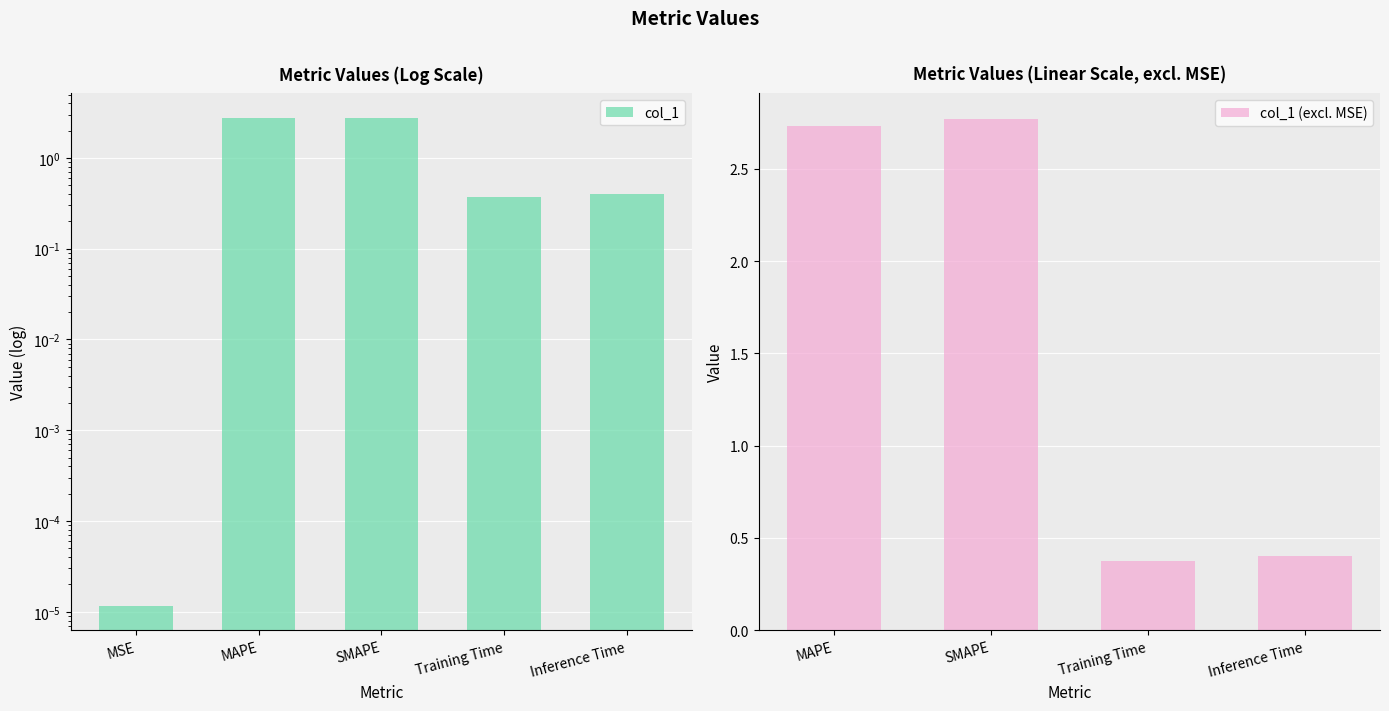

The value at SMAPE is 4.6. True or false?

False